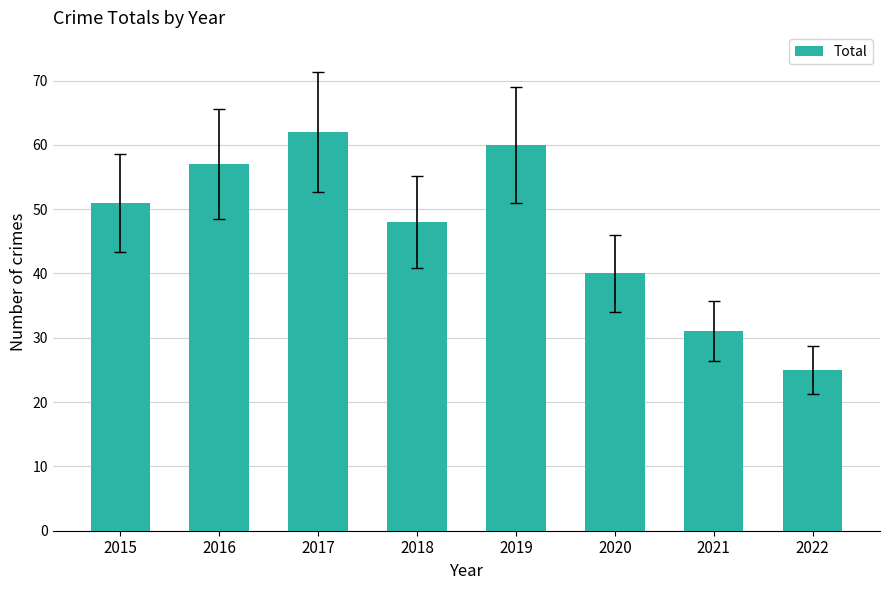

What is the sum of the values at 2016 and 2015?

108